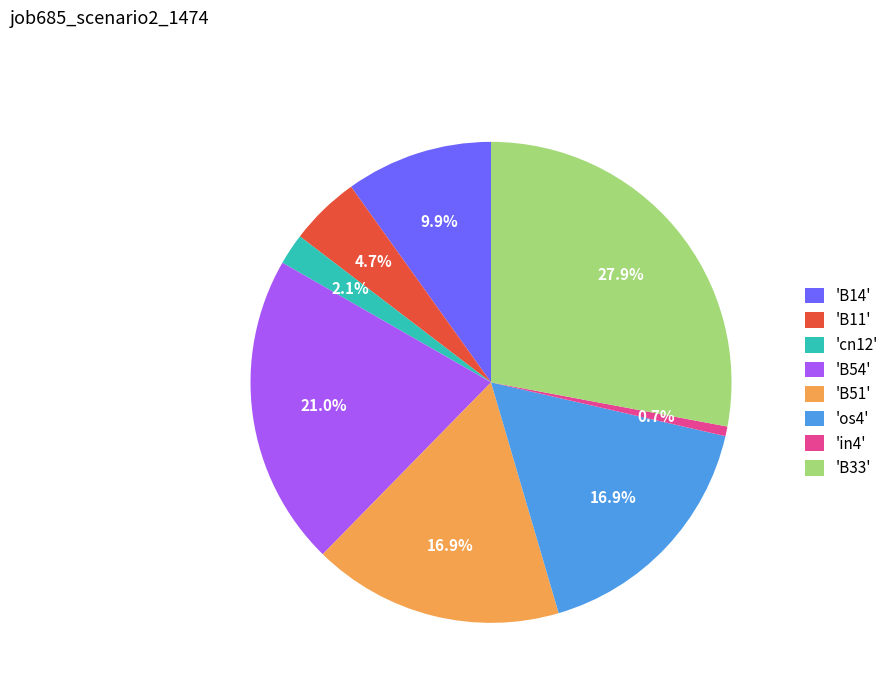

Which category has the smallest portion of the pie?

'in4'